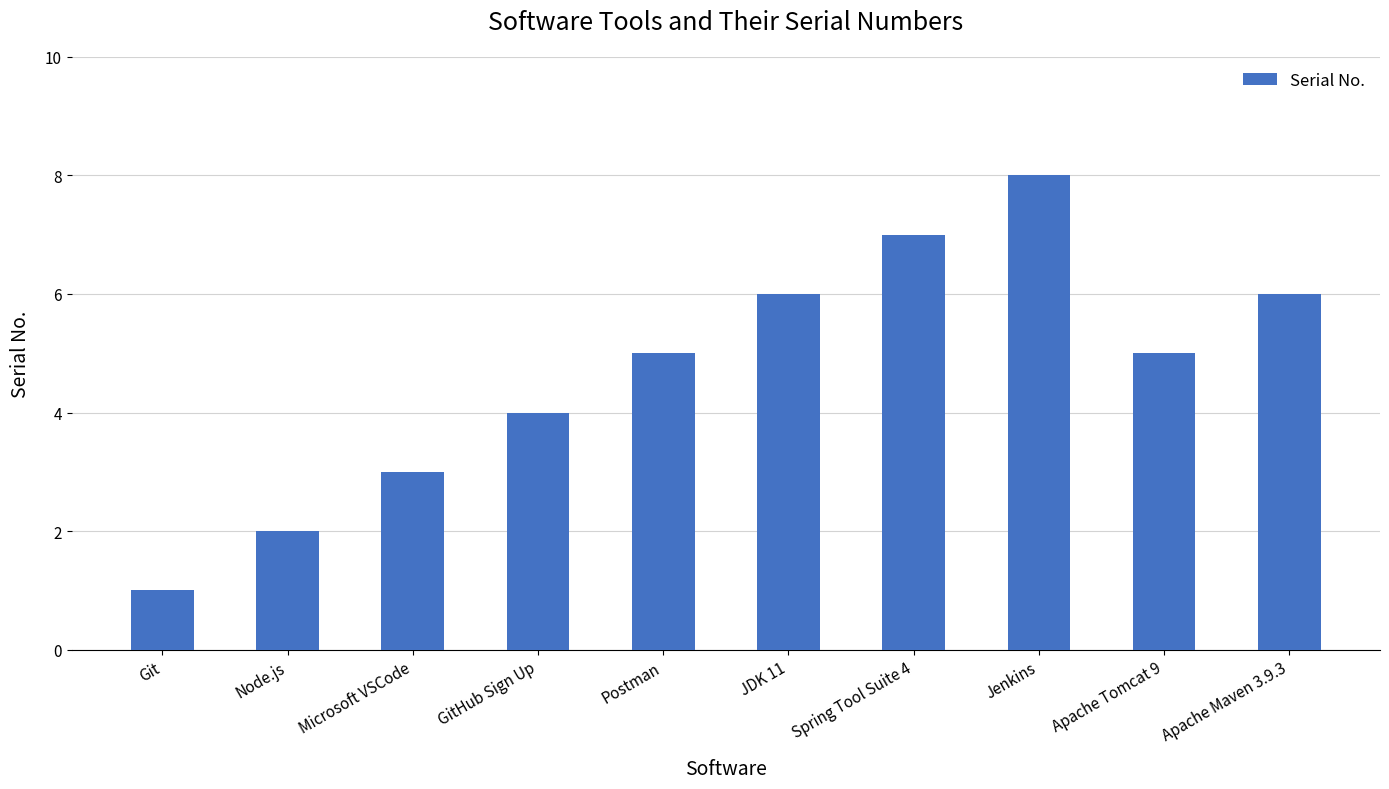

What position from the right is Apache Maven 3.9.3?

1